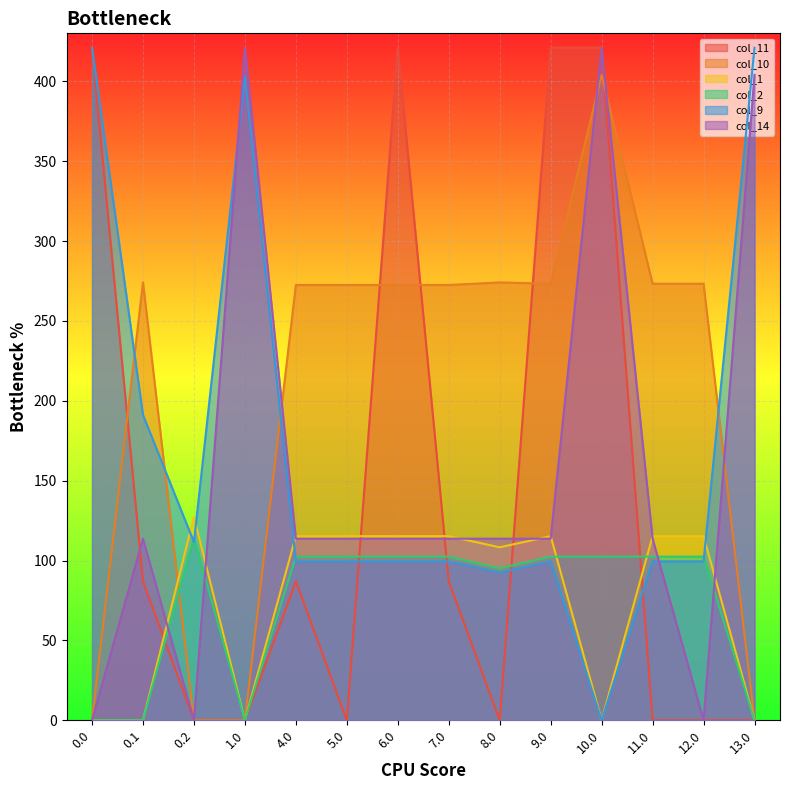

How many interior local peaks does the col_1 series have?

2